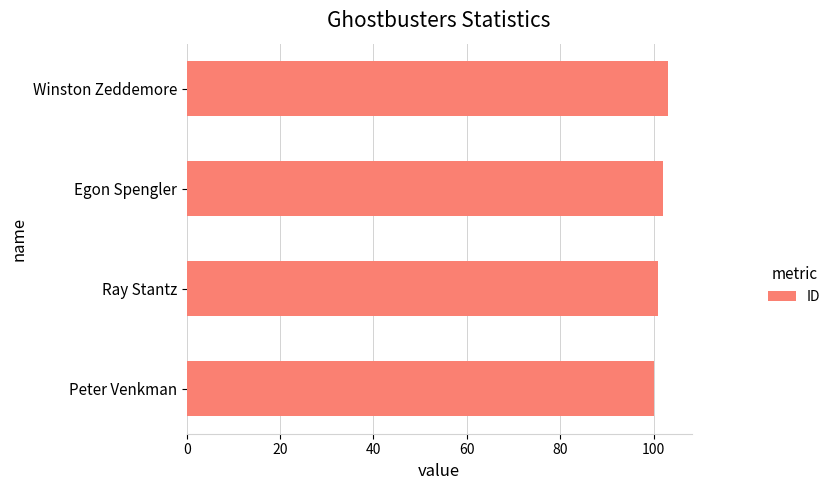

What is the difference between the maximum and minimum values?

3